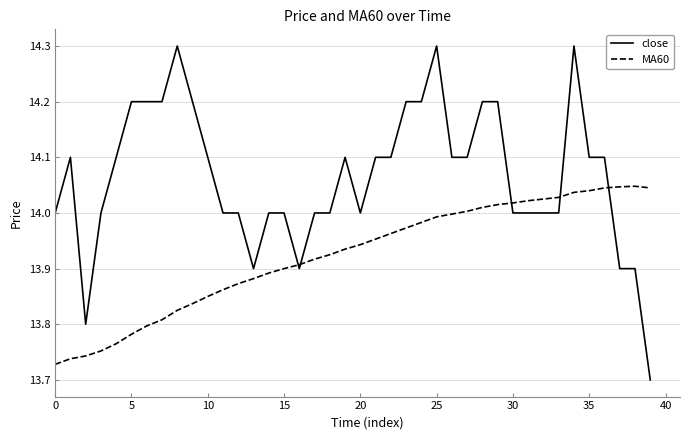

Which series has the widest spread of values?

close